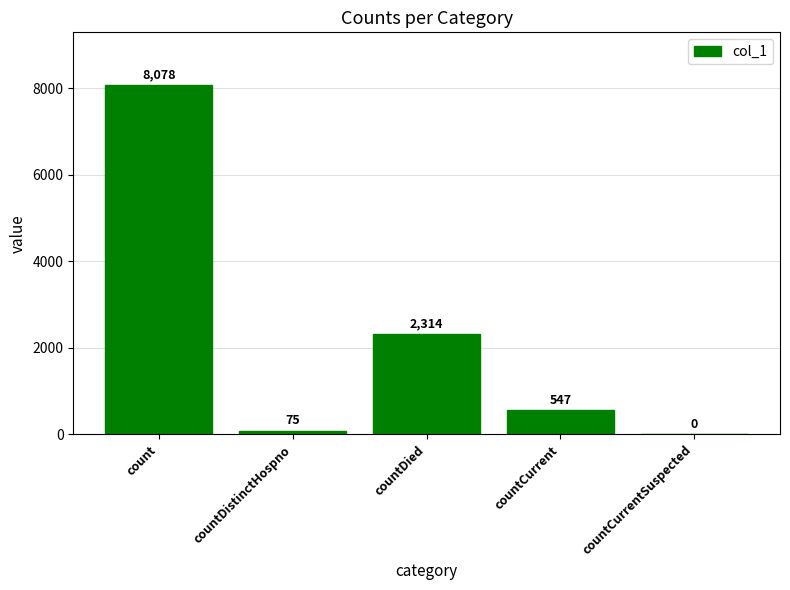

Where is the data nearest to the value 4039?

countDied